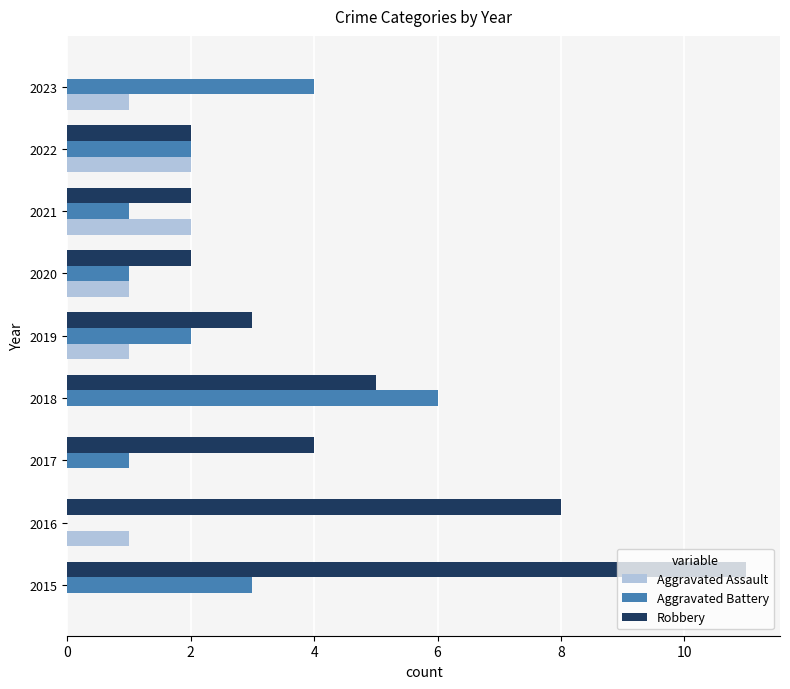

Between 2016 and 2019, which series saw the biggest shift?

Robbery